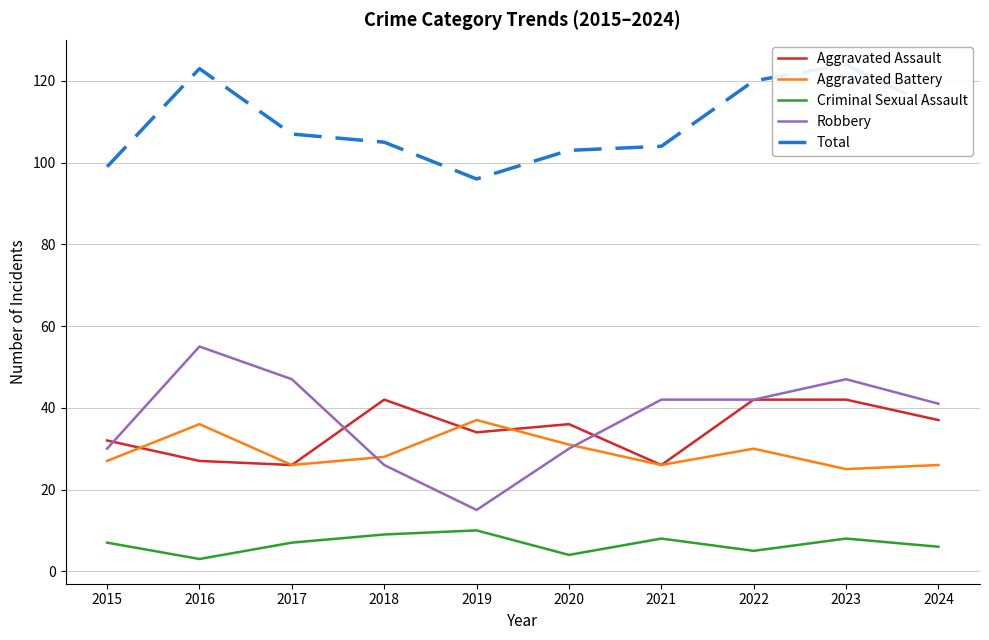

What is the minimum value for Total?

96